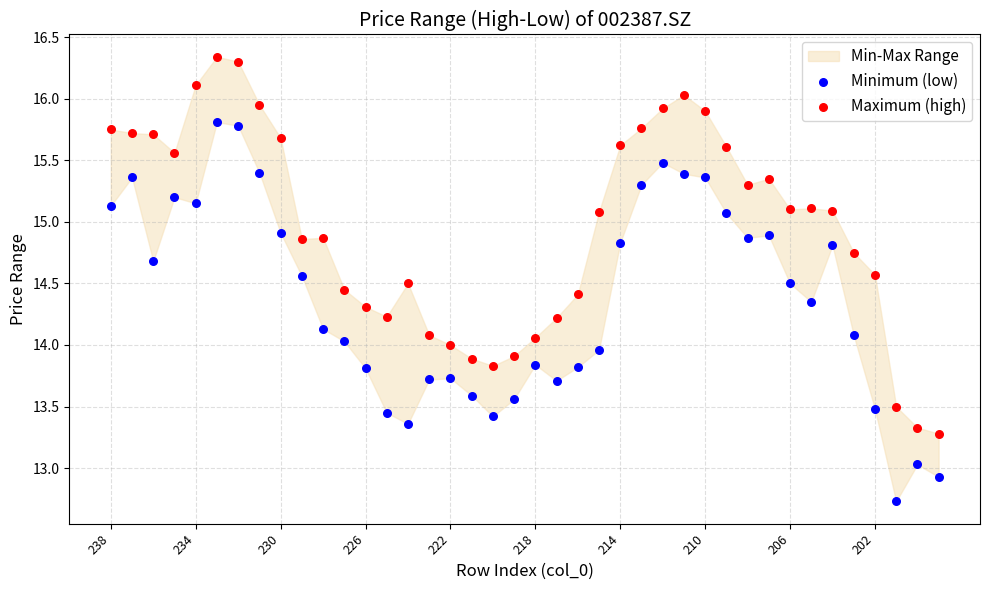

Which series reaches the minimum Y coordinate?

Minimum (low)